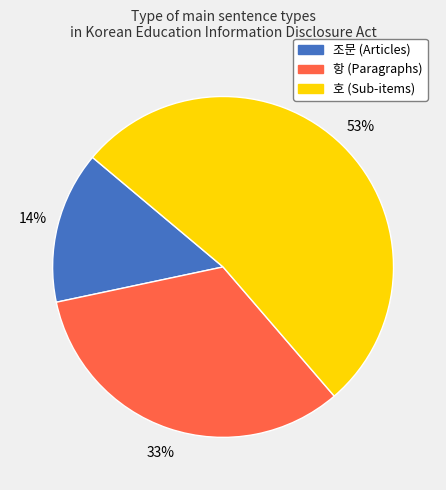

To the nearest percent, what is the average slice percentage?

33%